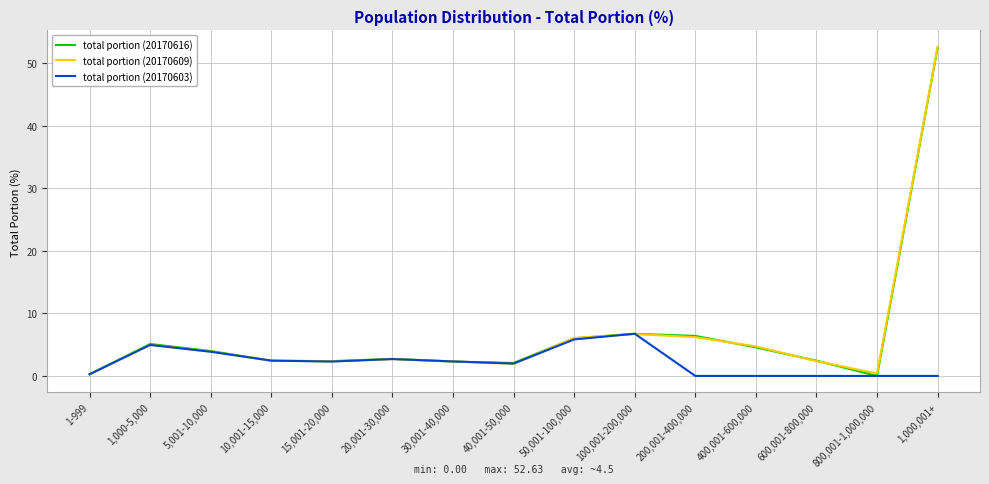

Which series changed the most between 1,000-5,000 and 20,001-30,000?

total portion (20170616)